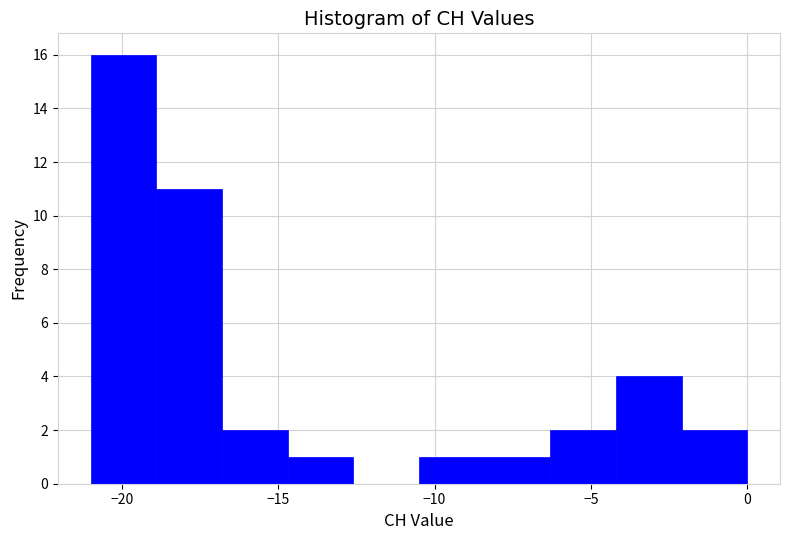

Reading left to right, transcribe this chart: for each bar, give the range it covers on the x-axis and its height. Neither the bar edges nor the heights are printed on the chart, so give them approximately, as read against the axes.

-21.0 to -18.9: 16
-18.9 to -16.8: 11
-16.8 to -14.7: 2
-14.7 to -12.6: 1
-12.6 to -10.5: 0
-10.5 to -8.4: 1
-8.4 to -6.3: 1
-6.3 to -4.2: 2
-4.2 to -2.1: 4
-2.1 to 0.0: 2